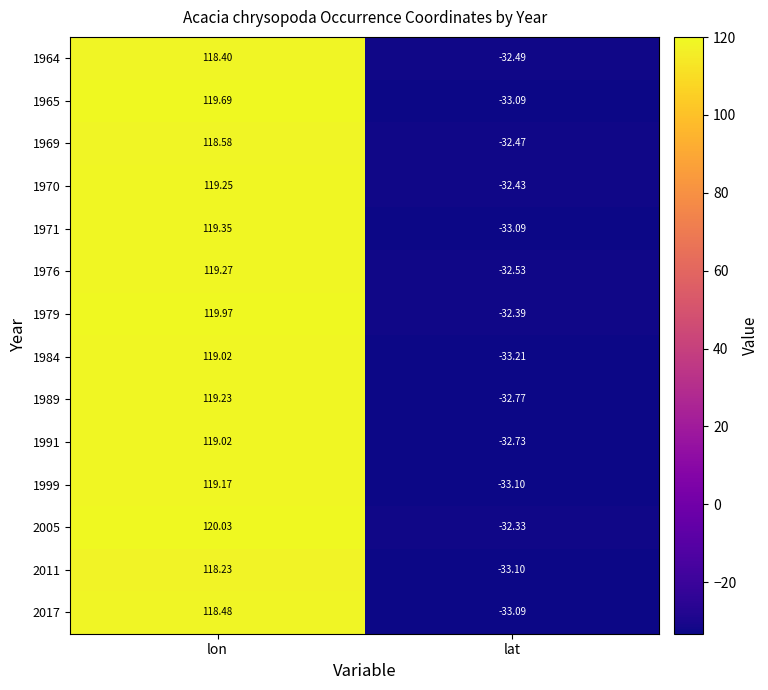

Which label corresponds to the largest value in the chart?

lon